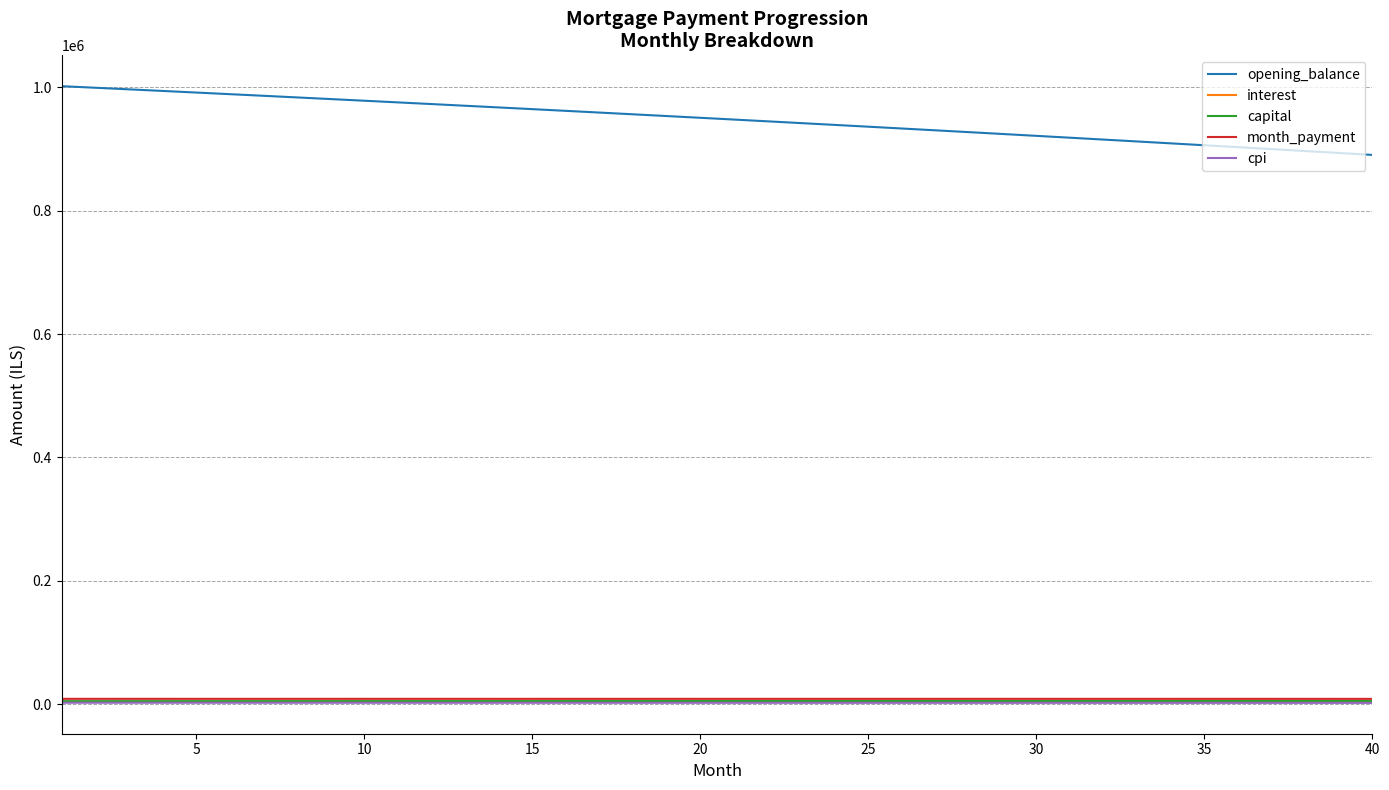

Which series has the largest range (max minus min)?

opening_balance